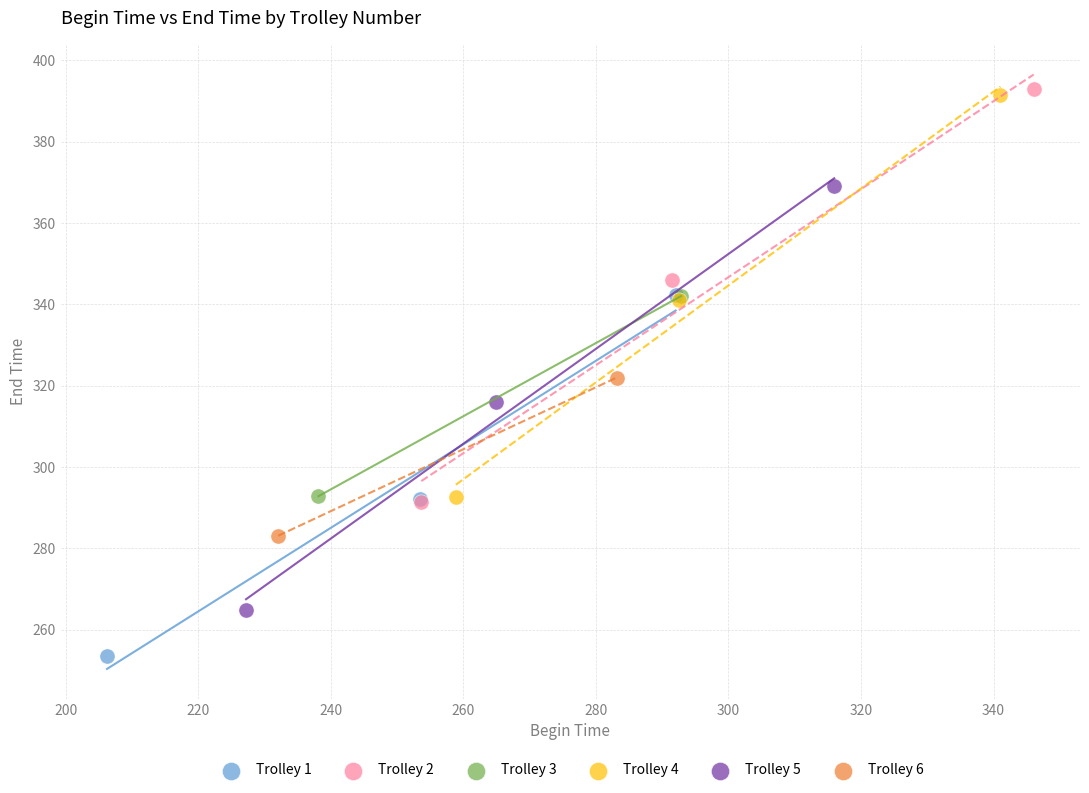

Which series contains the lowest Y value?

Trolley 1